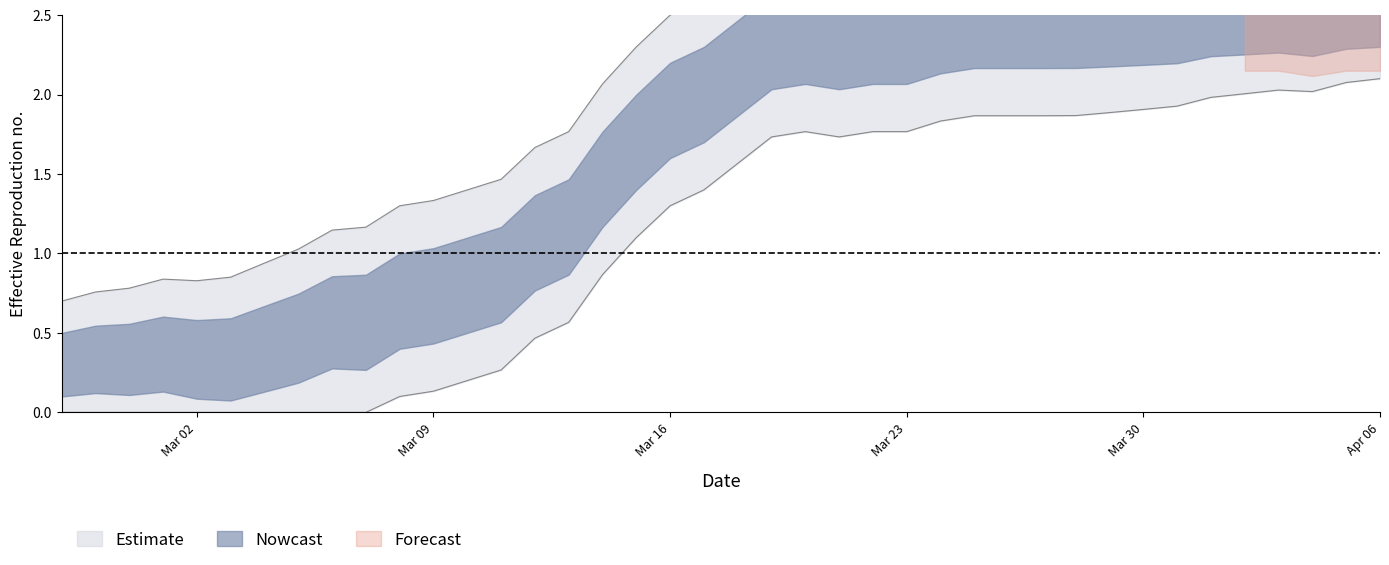

What is the greatest value displayed?

3.1